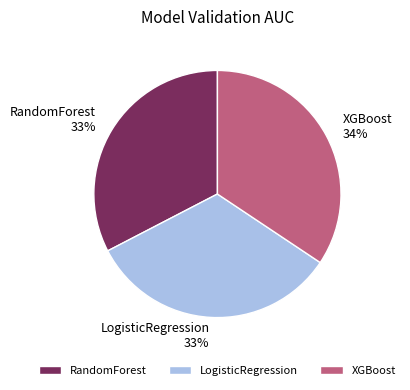

Is it true that RandomForest is 33% of the pie?

True